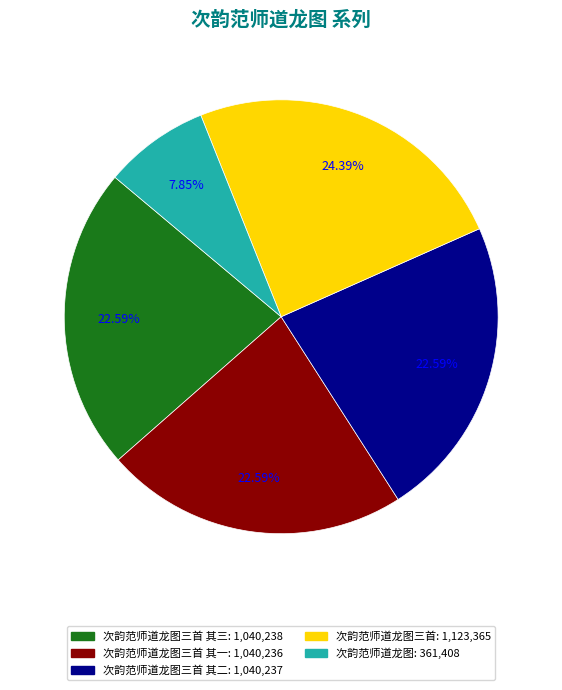

Does any single category account for the majority?

No